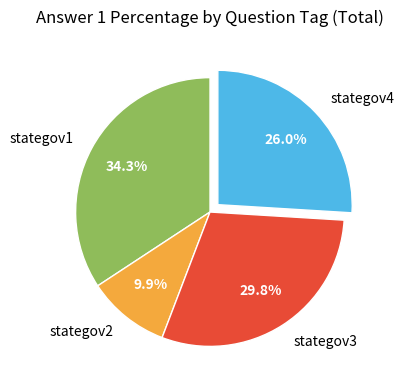

True or false: stategov4 accounts for 40% of the total.

False